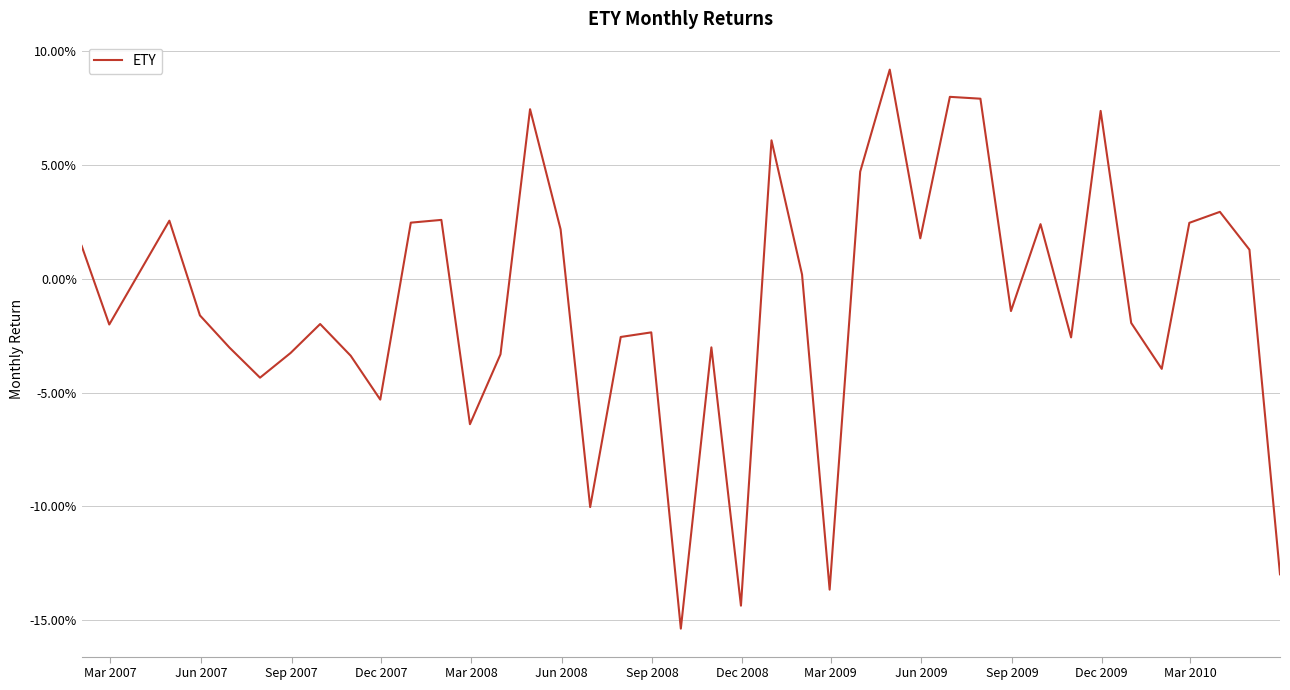

What is the difference between the second highest and minimum values?

0.2